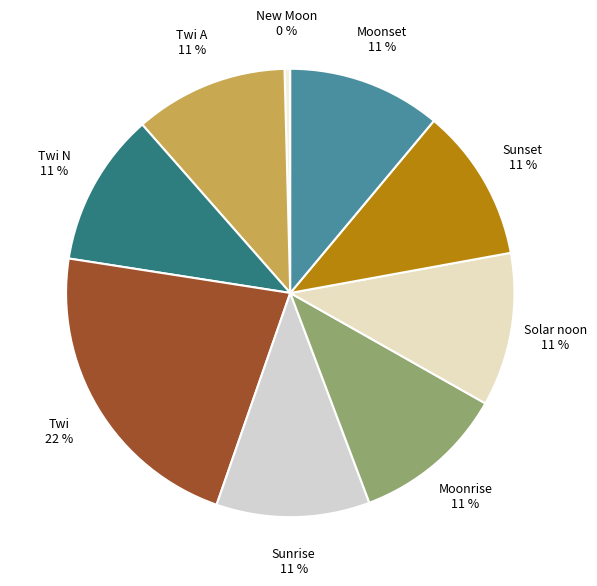

Is there a majority slice in this chart?

No